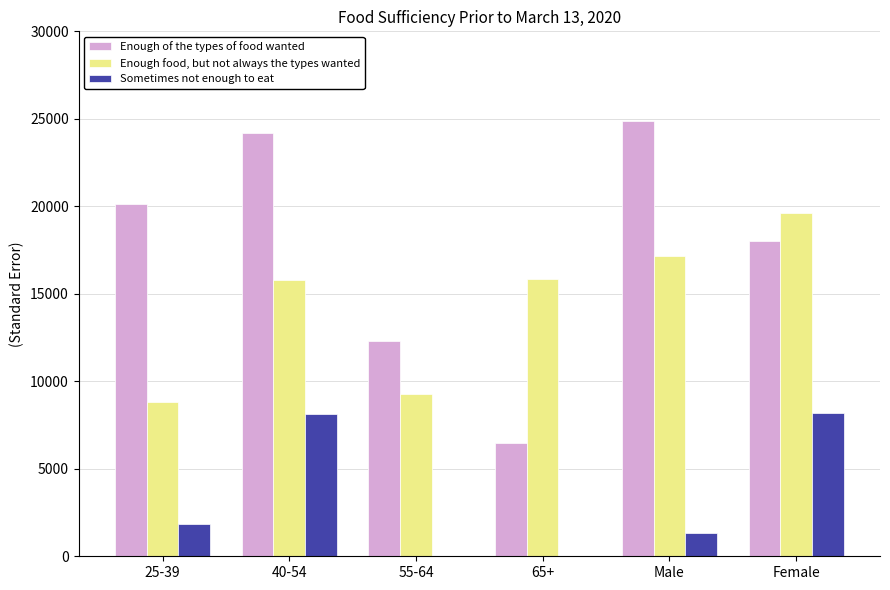

Which series changed the most between 25-39 and 40-54?

Enough food, but not always the types wanted